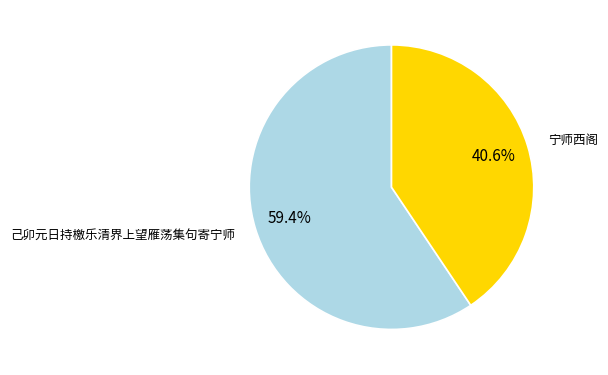

How many slices are in this pie chart?

2